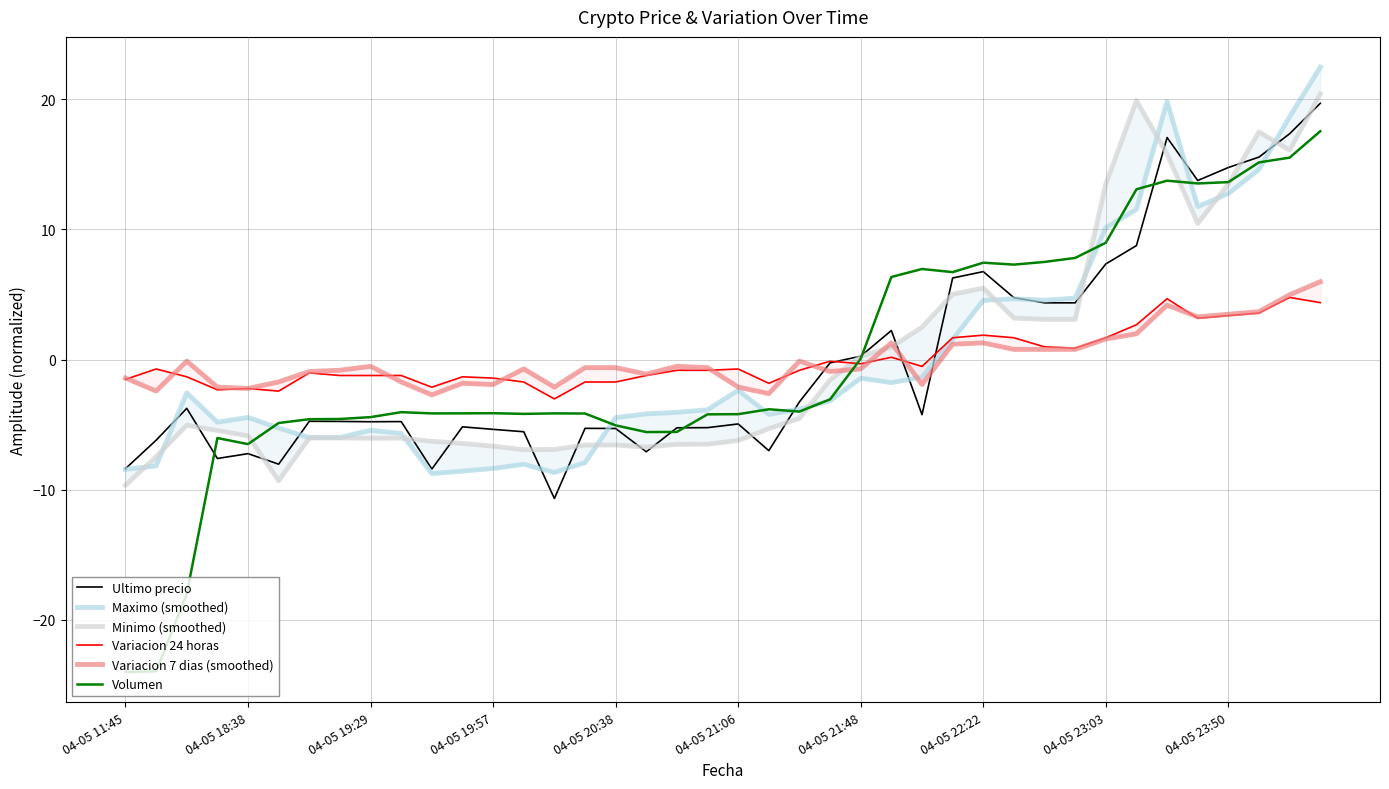

What is the minimum value for Volumen?

-24.0